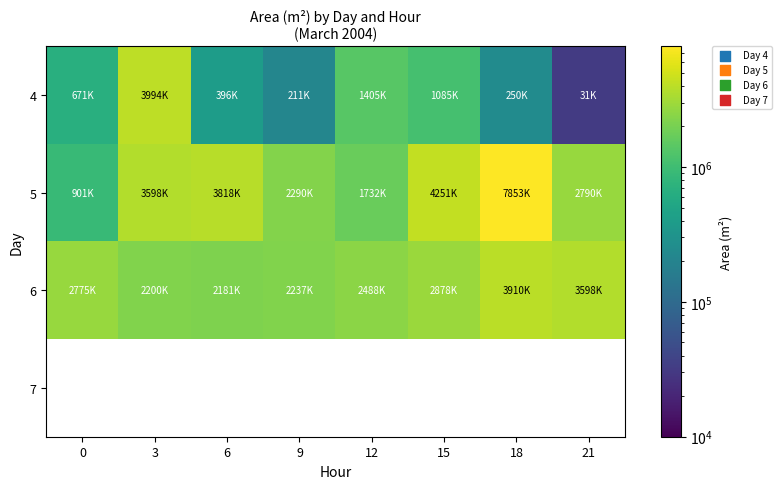

How many data points in 5 are above 3598750?

3